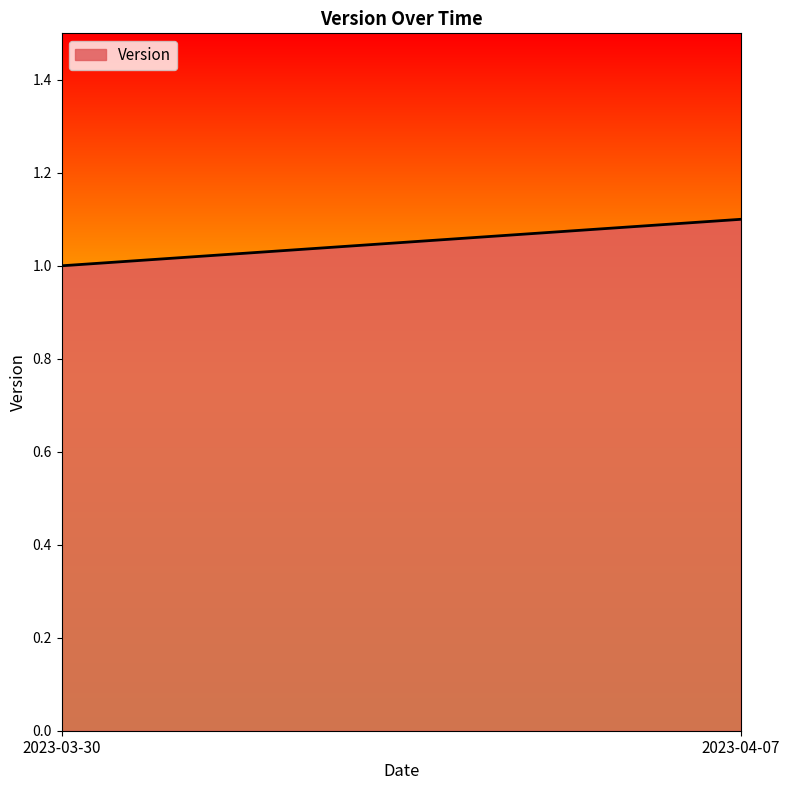

What position from the left is 2023-03-30?

1